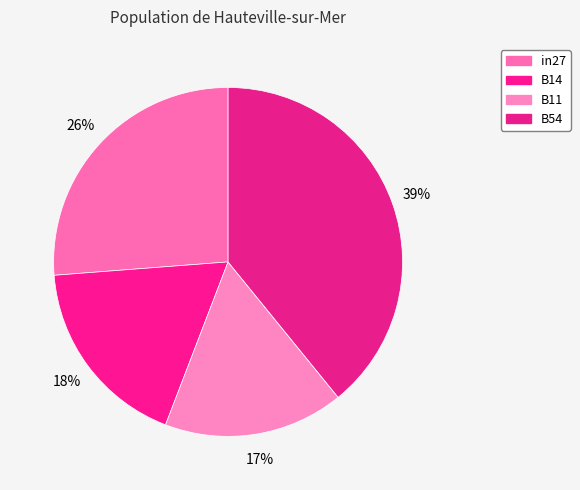

Does any single category account for the majority?

No